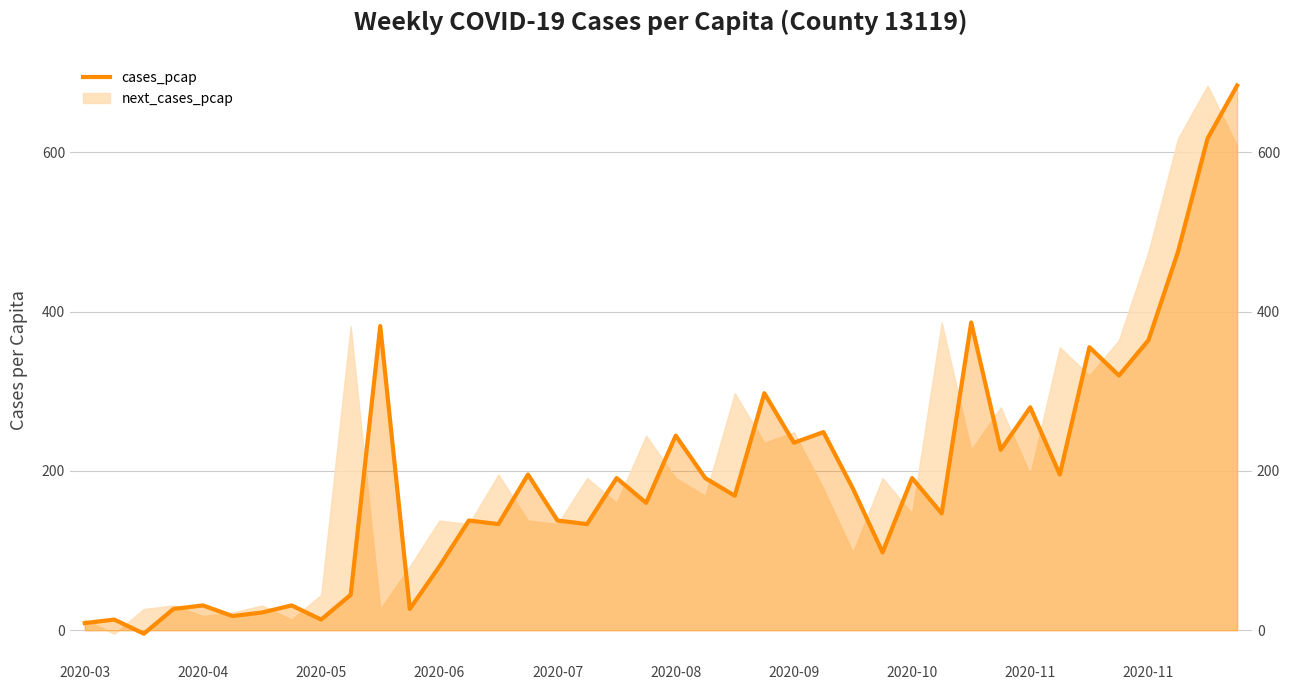

True or false: the data shows 89.0 at 18.

False